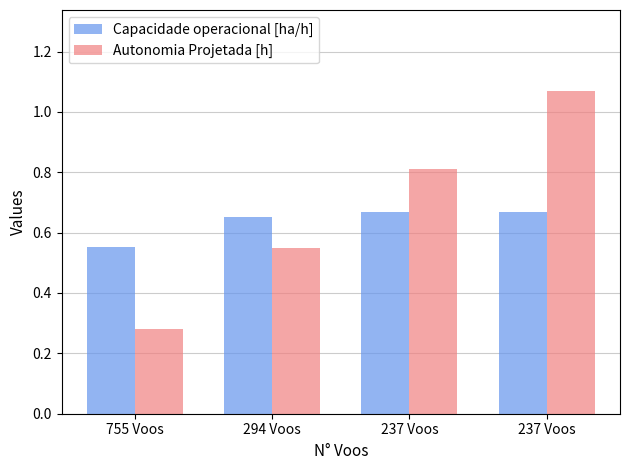

At 237 Voos, list the series in order from smallest to largest.

Capacidade operacional [ha/h], Autonomia Projetada [h]